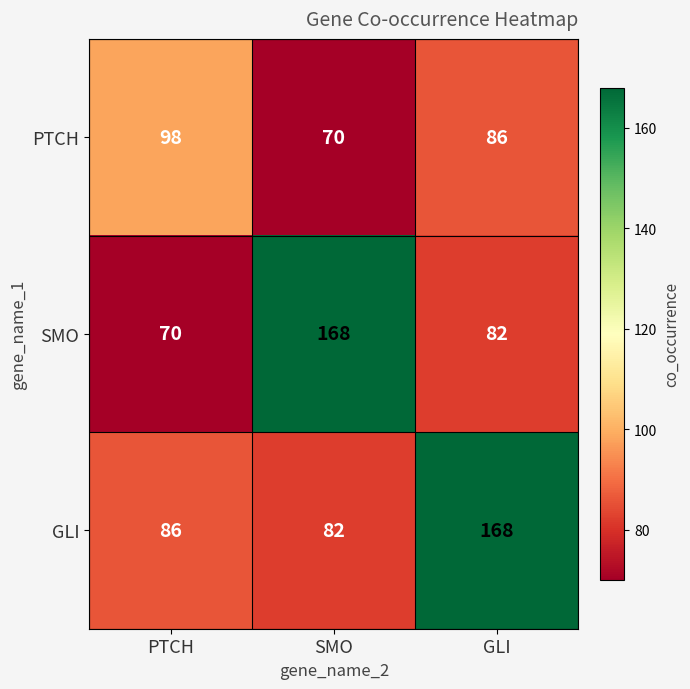

Read the GLI value at PTCH, to the nearest 5.

85